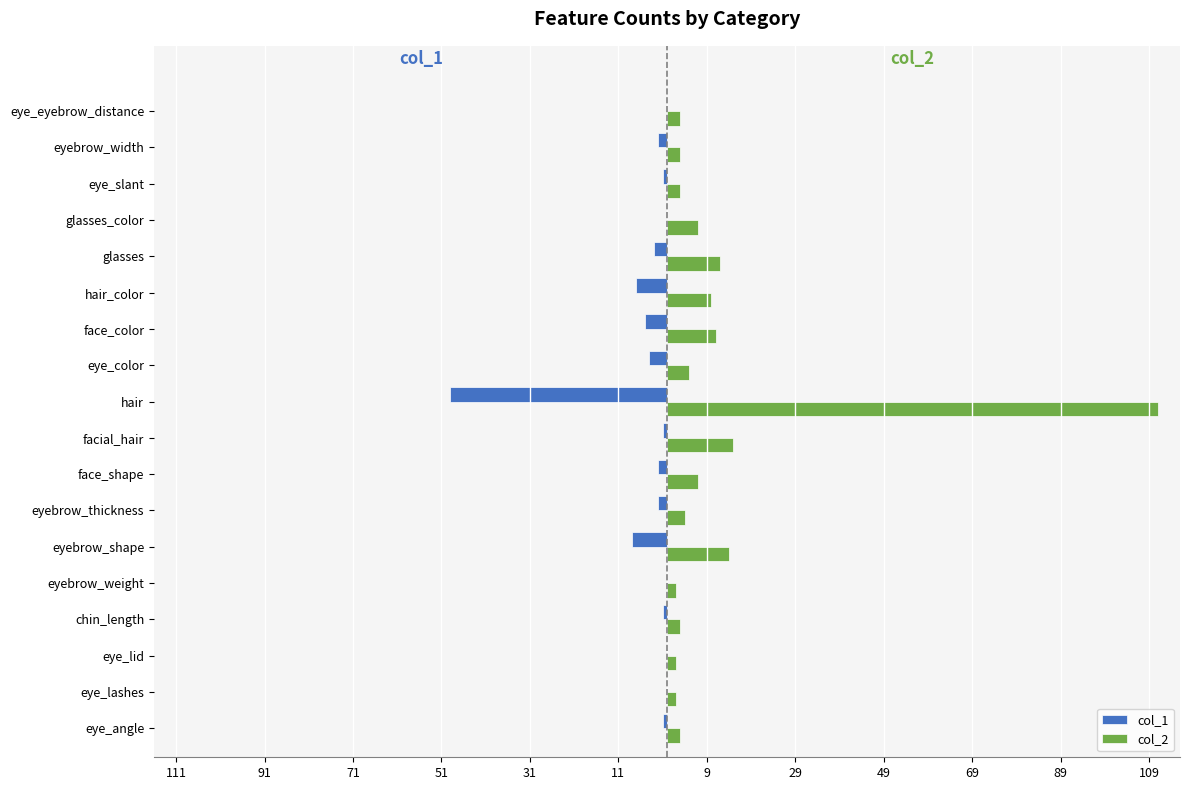

What are all the series names shown in the legend?

col_1, col_2